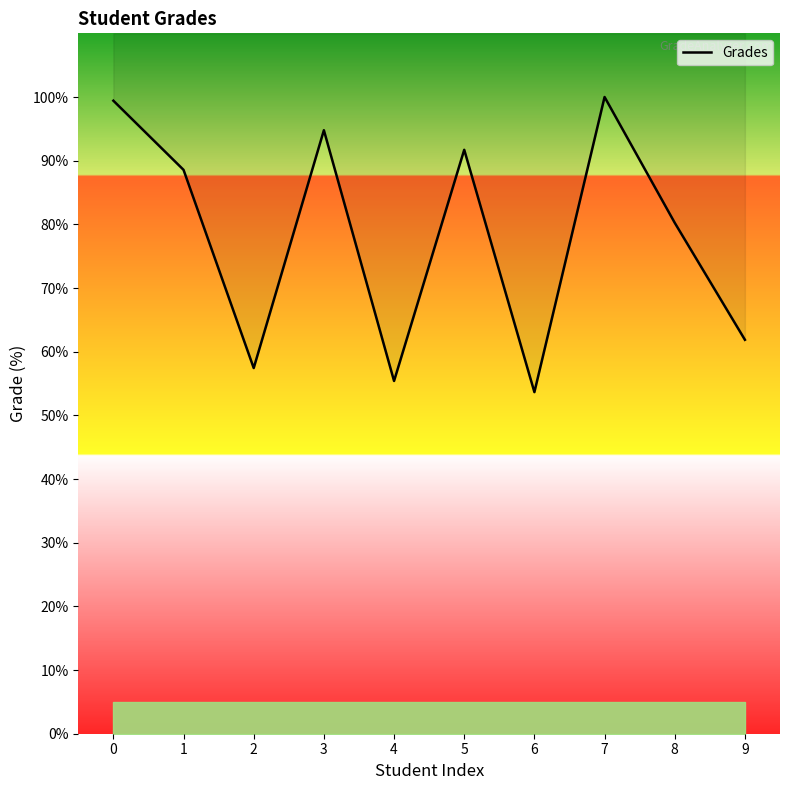

Rank the categories by value from lowest to highest.

6, 4, 2, 9, 8, 1, 5, 3, 0, 7